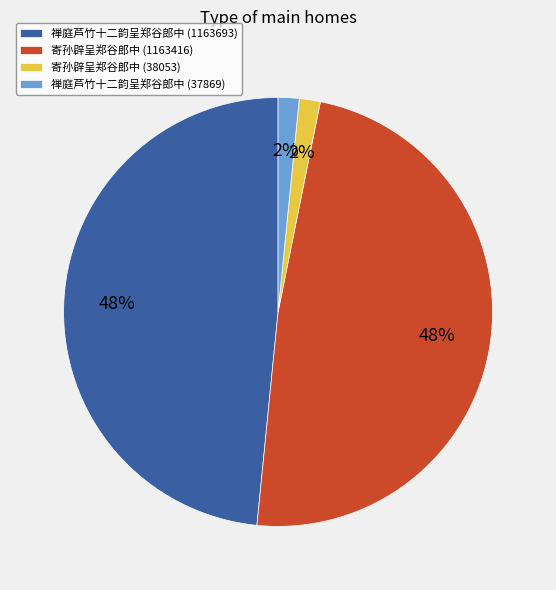

Is it true that 禅庭芦竹十二韵呈郑谷郎中 (37869) is 13% of the pie?

False